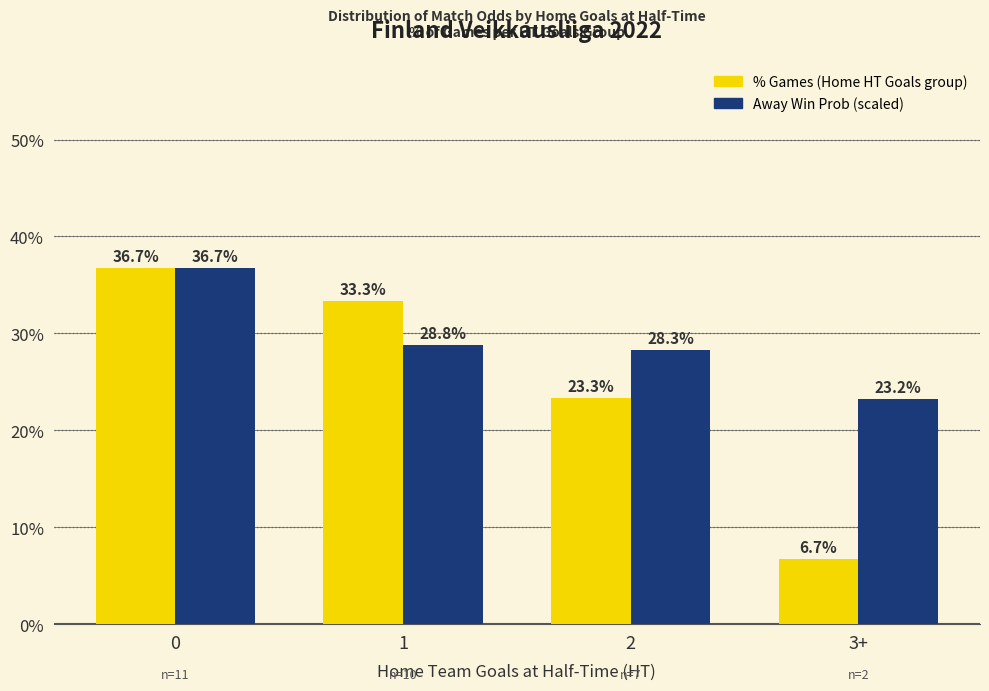

How many series are shown in this chart?

2